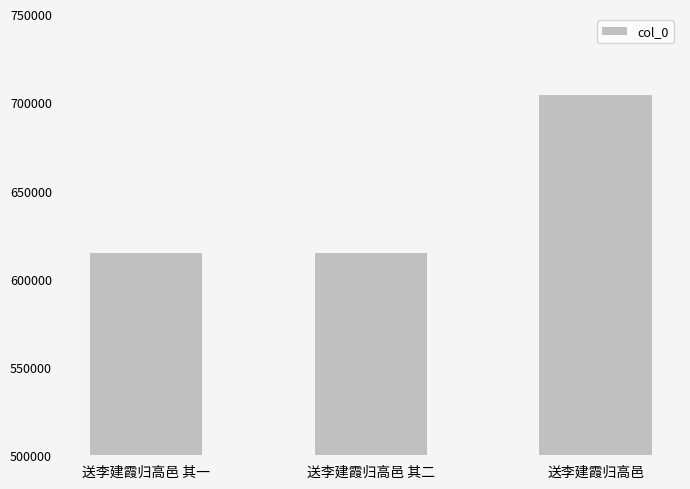

Does the chart contain any negative values?

No